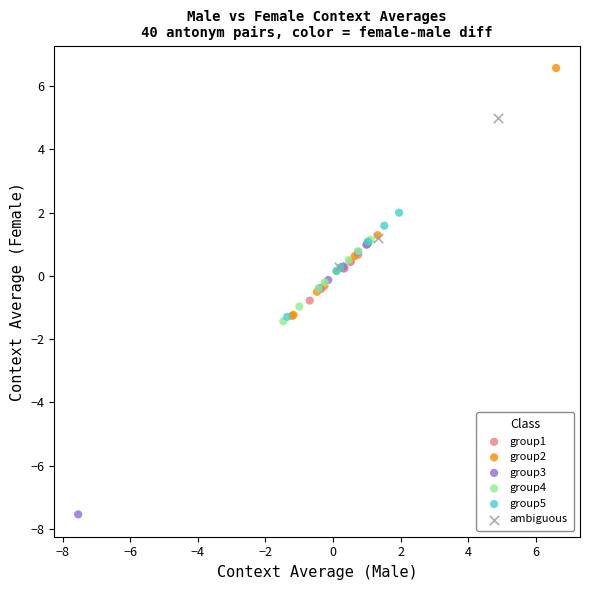

Which series reaches the minimum Y coordinate?

group3